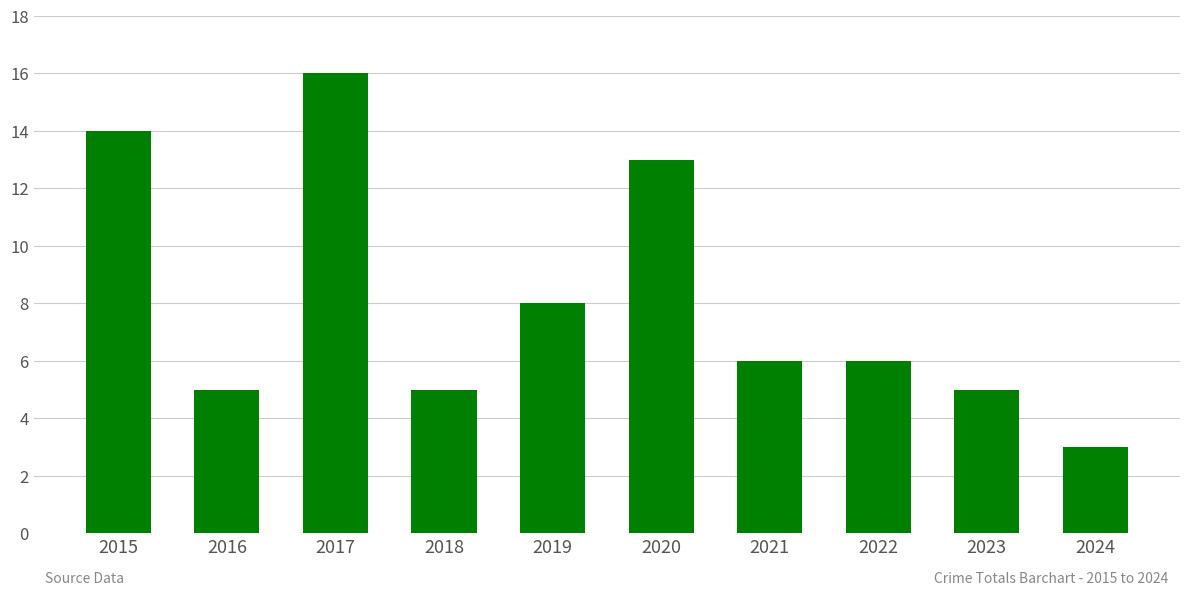

What is the change in value from 2020 to 2024?

-10